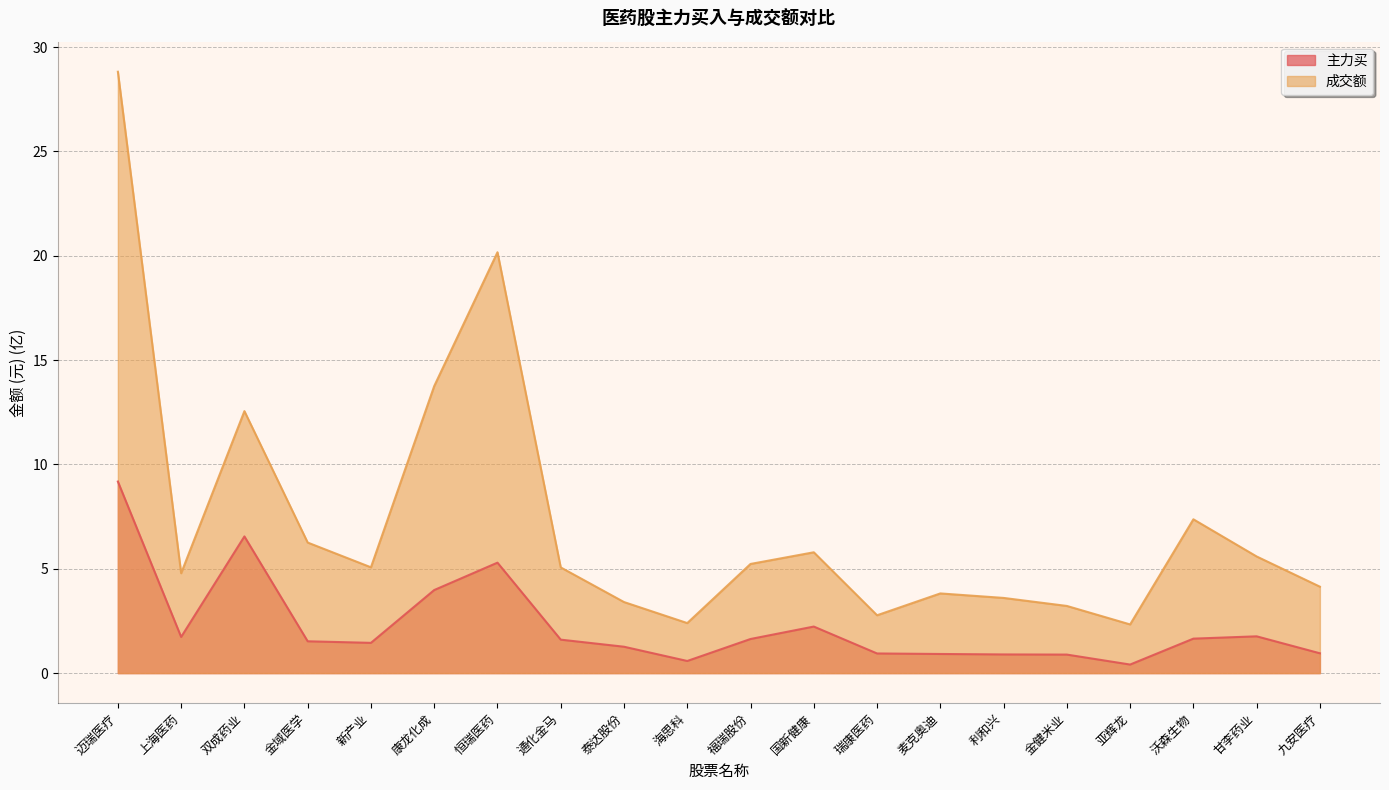

True or false: 成交额 has more than 0 interior local peaks.

True